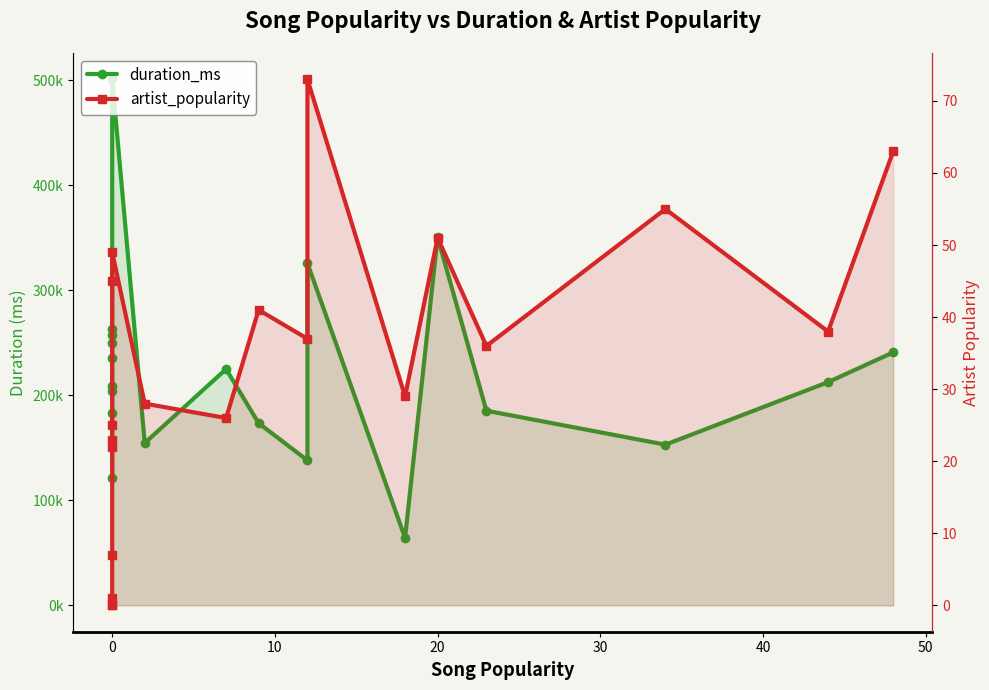

What is the difference between the second highest and minimum values in the duration_ms series?

286347